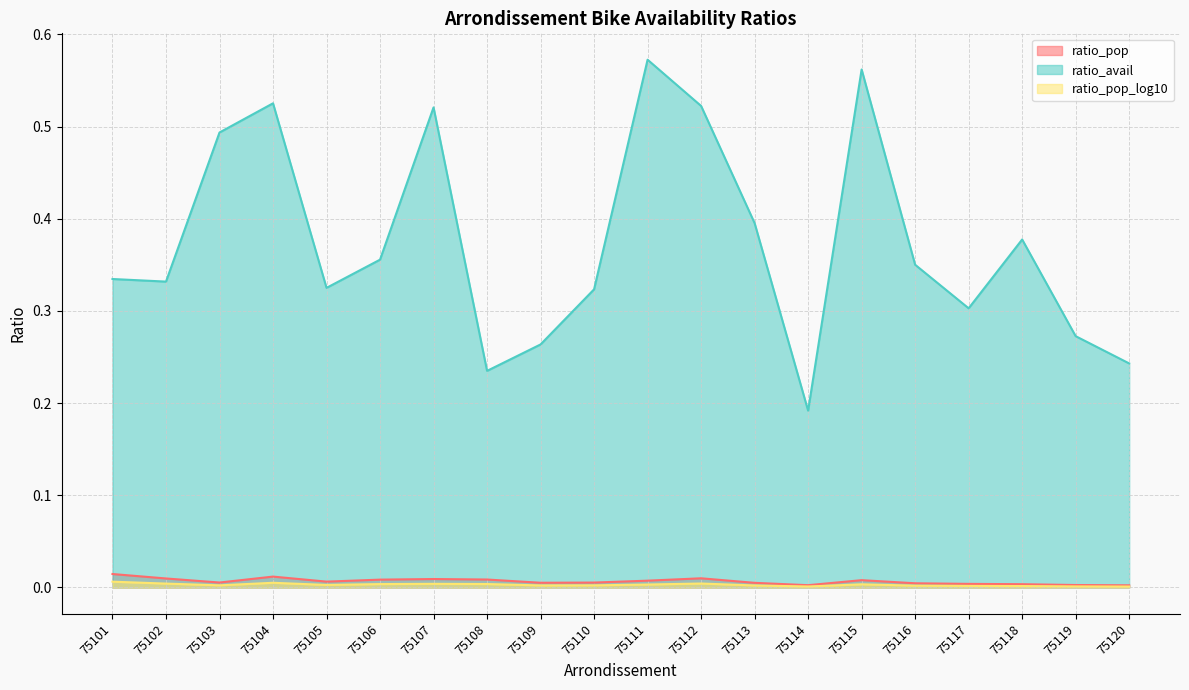

List the labels in order of ratio_pop value, smallest first.

75120, 75114, 75119, 75118, 75117, 75116, 75113, 75109, 75110, 75103, 75105, 75111, 75115, 75106, 75108, 75107, 75102, 75112, 75104, 75101